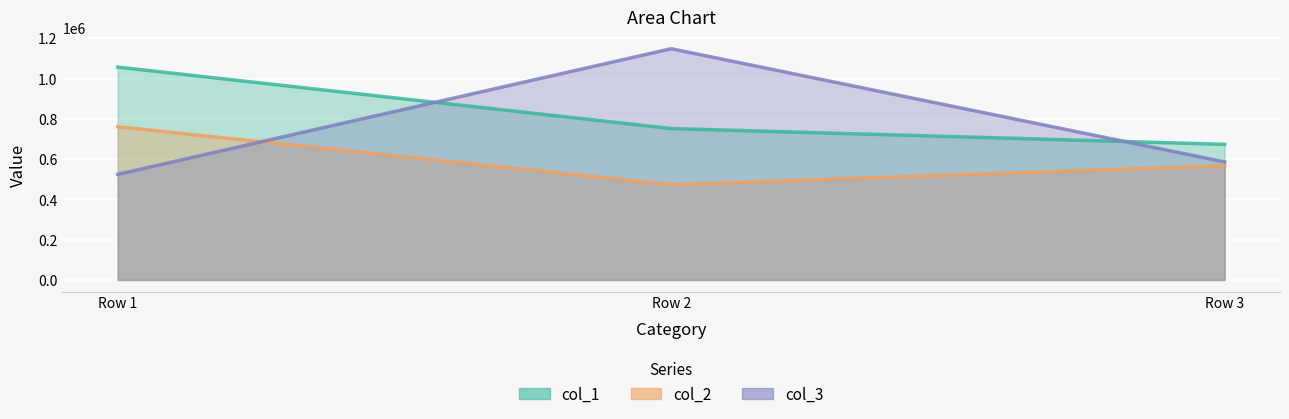

What is the total value across all series at Row 3?

1826646.3